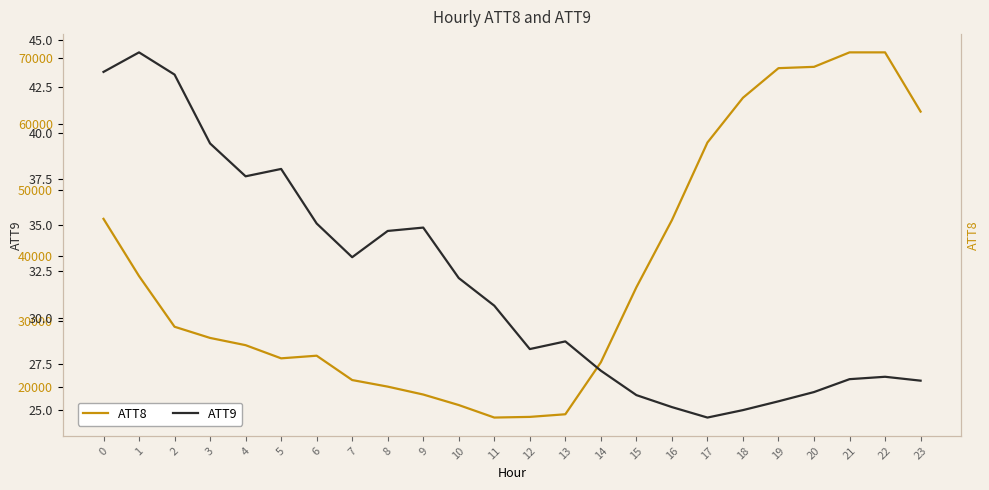

True or false: ATT8 and ATT9 intersect in this chart.

False